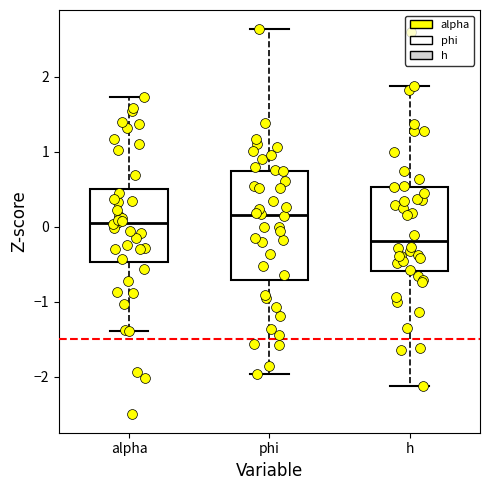

Reading left to right, read every box against the y-axis: the position of its median line, the range the box covers, and the ends of its whiskers. The values are not printed on the chart, so give them approximately, as read against the axis.

alpha: median 0.0, box -0.5 to 0.5, whiskers -1.4 to 1.7
phi: median 0.2, box -0.7 to 0.7, whiskers -2.0 to 2.6
h: median -0.2, box -0.6 to 0.5, whiskers -2.1 to 1.9